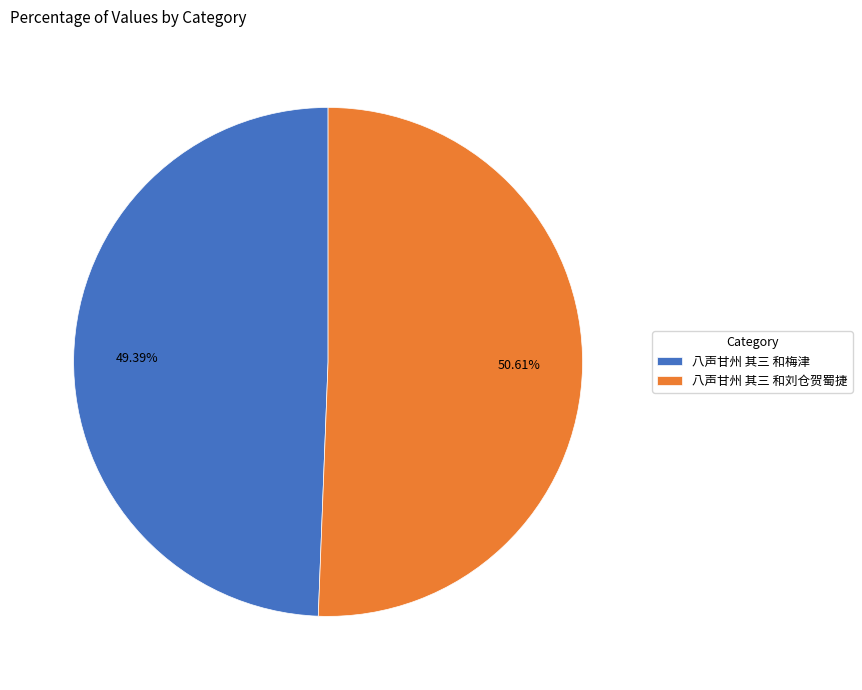

To the nearest percent, what is the difference between the 八声甘州 其三 和梅津 and 八声甘州 其三 和刘仓贺蜀捷 slice percentages?

1%